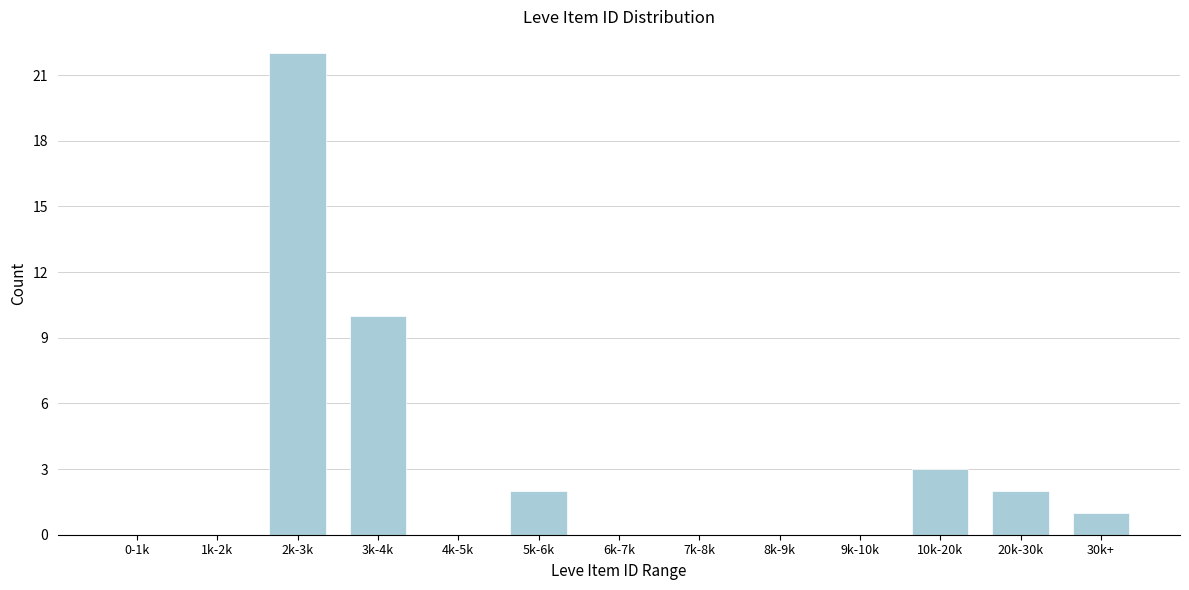

Reading left to right, list all the values displayed in this chart.

0-1k=0	1k-2k=0	2k-3k=22	3k-4k=10	4k-5k=0	5k-6k=2	6k-7k=0	7k-8k=0	8k-9k=0	9k-10k=0	10k-20k=3	20k-30k=2	30k+=1